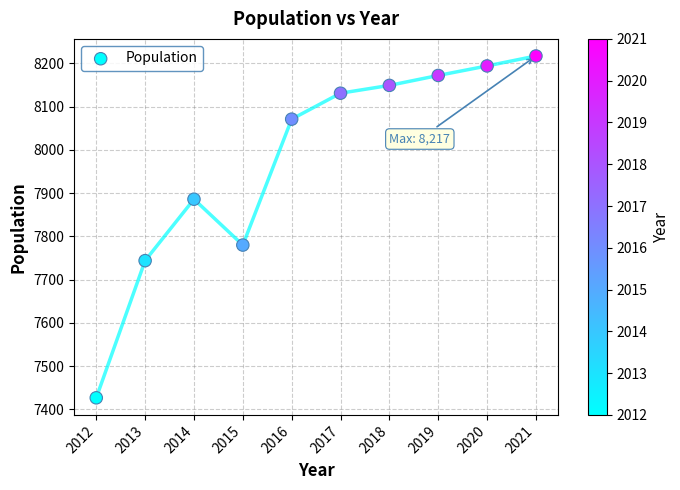

What is the range of Y values (max minus min)?

790